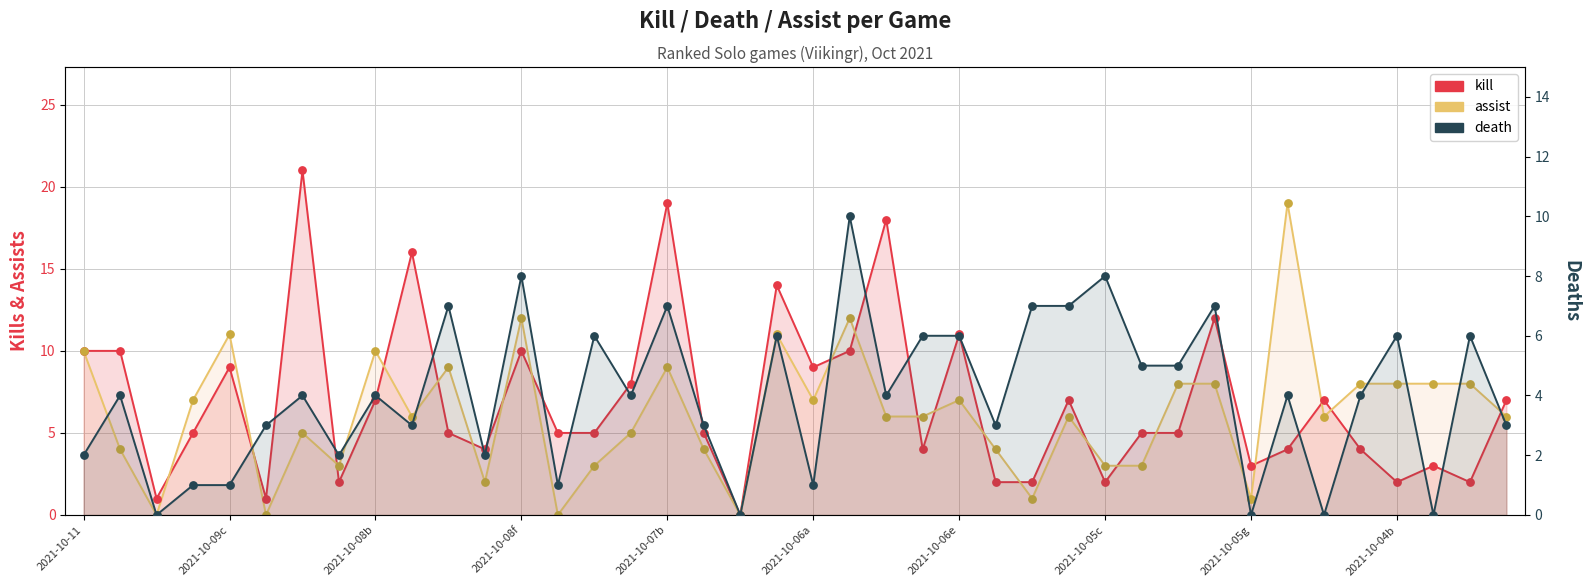

What are all the series names shown in the legend?

kill, assist, death